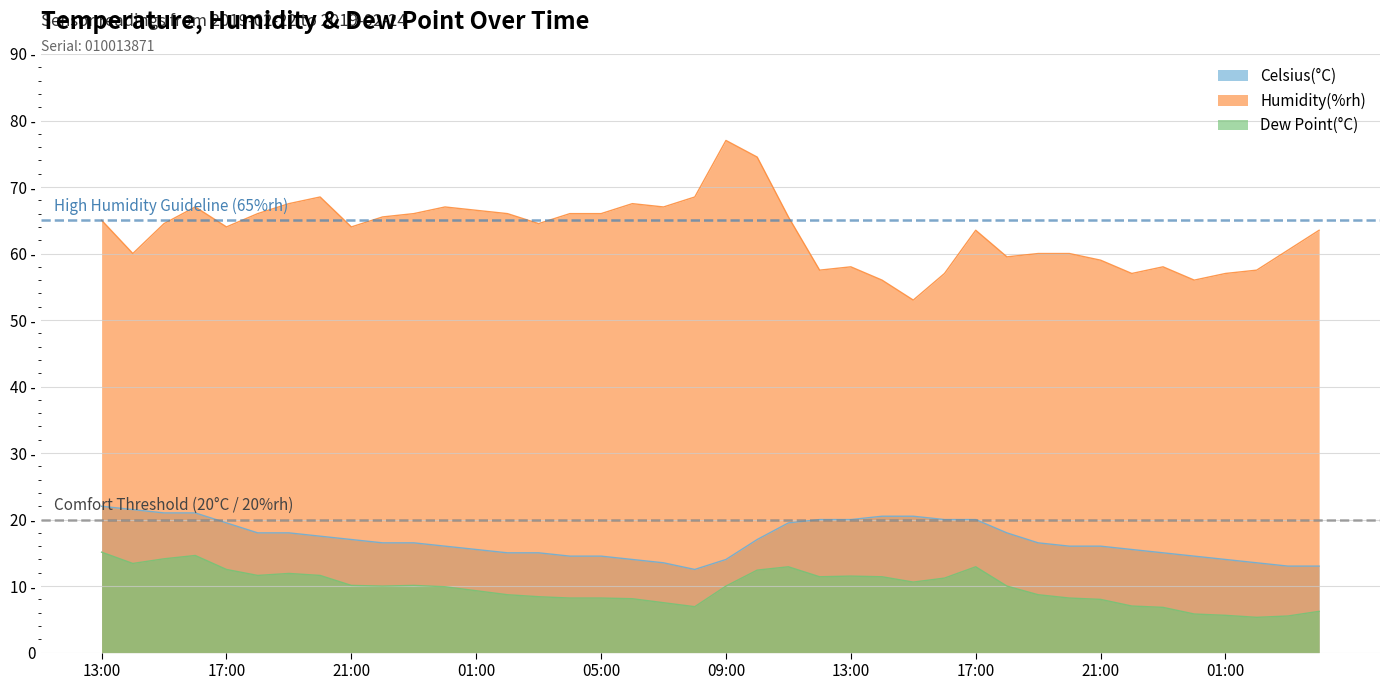

True or false: Celsius(°C) and Humidity(%rh) cross at least once.

False